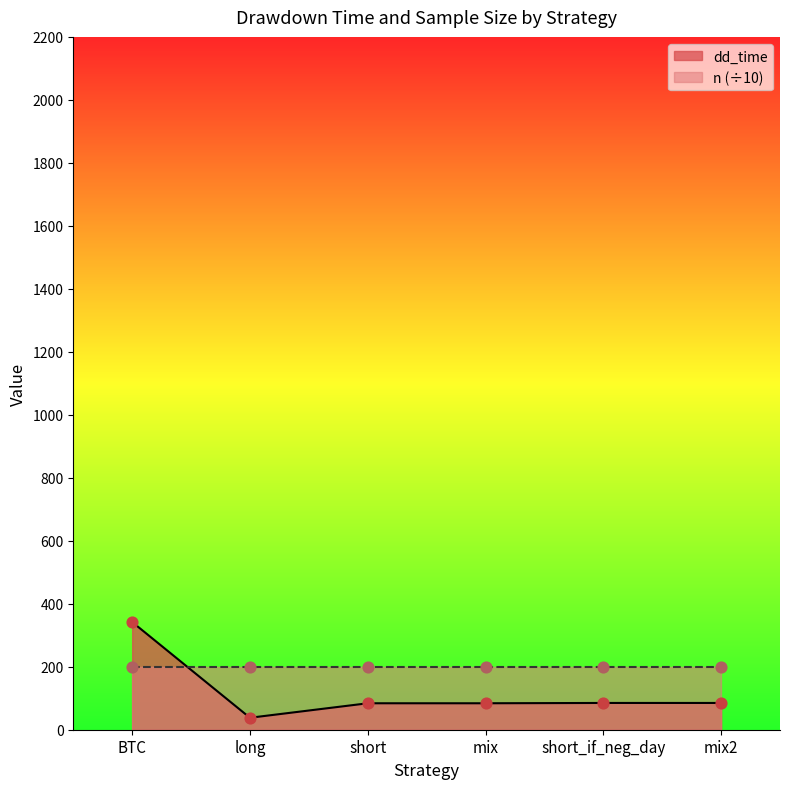

What is the ratio of the value at long to the value at mix2?

0.4